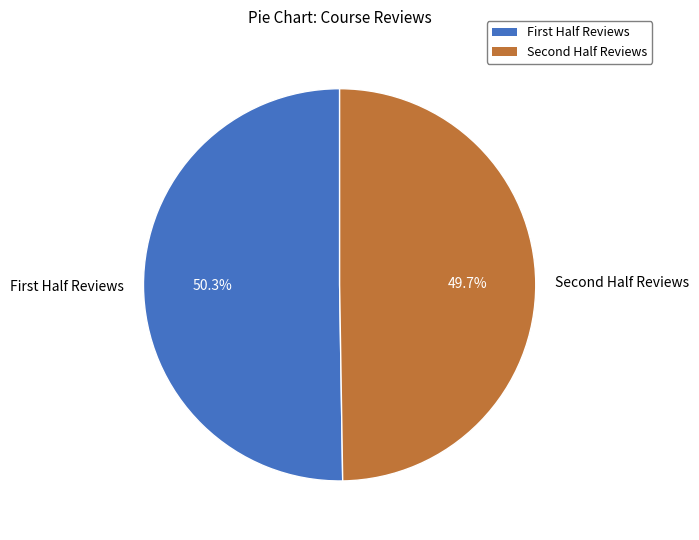

Is there any slice that represents more than half of the pie?

Yes